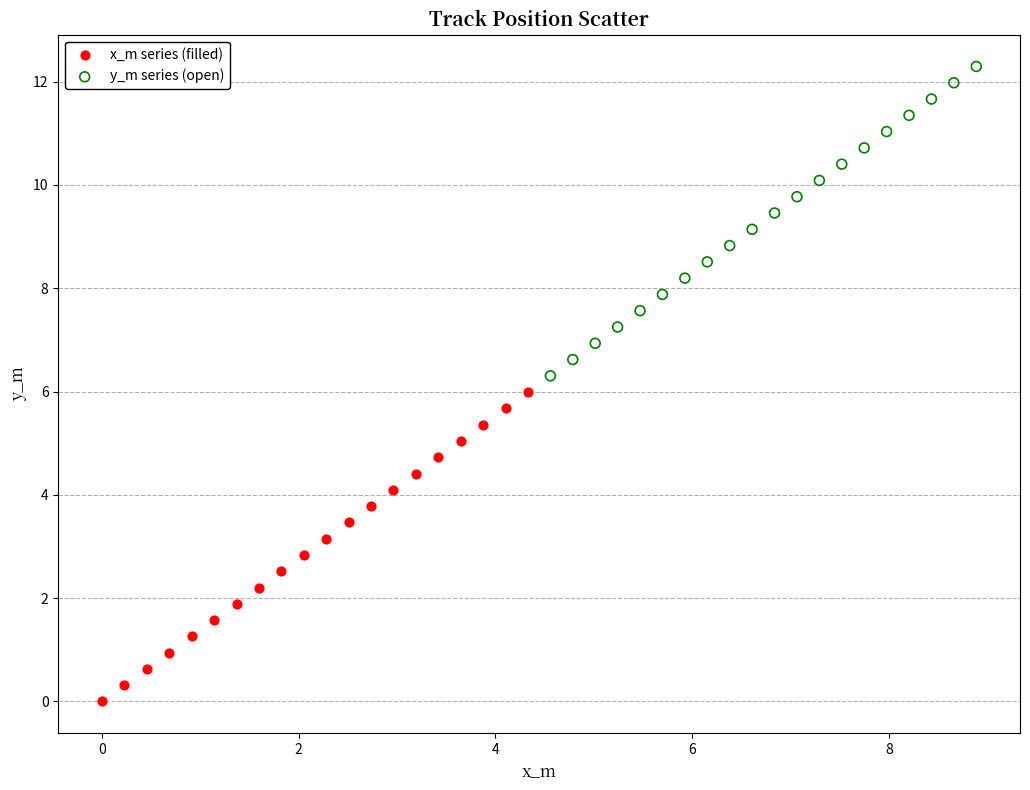

Which series contains the lowest Y value?

x_m series (filled)